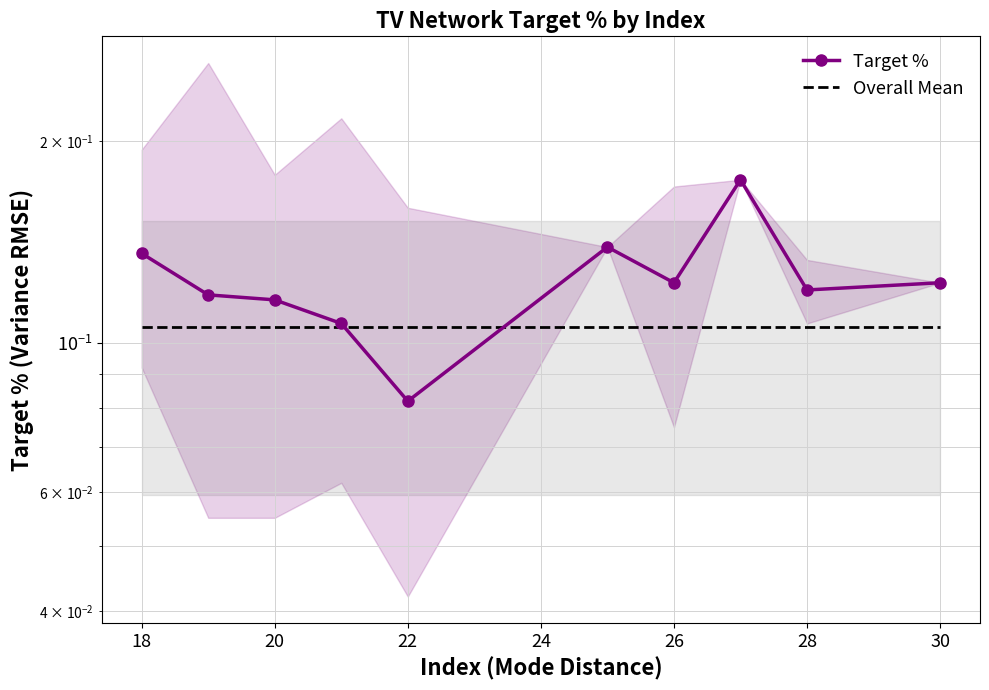

At how many categories does at least one series exceed 0?

10